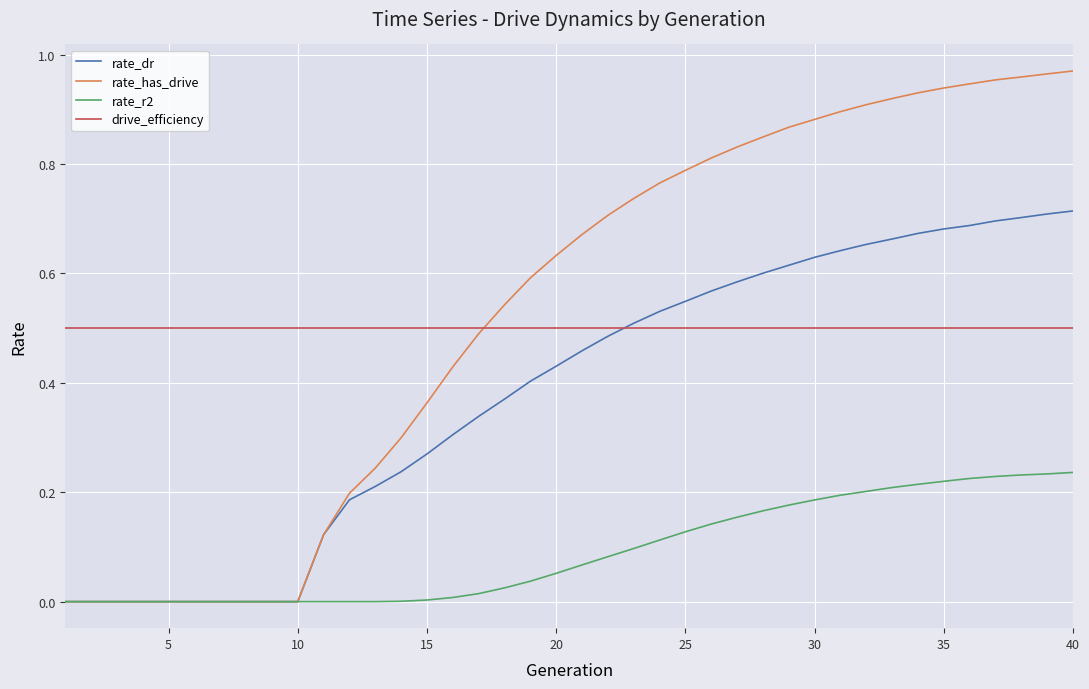

Which series has the largest total across all categories?

rate_has_drive